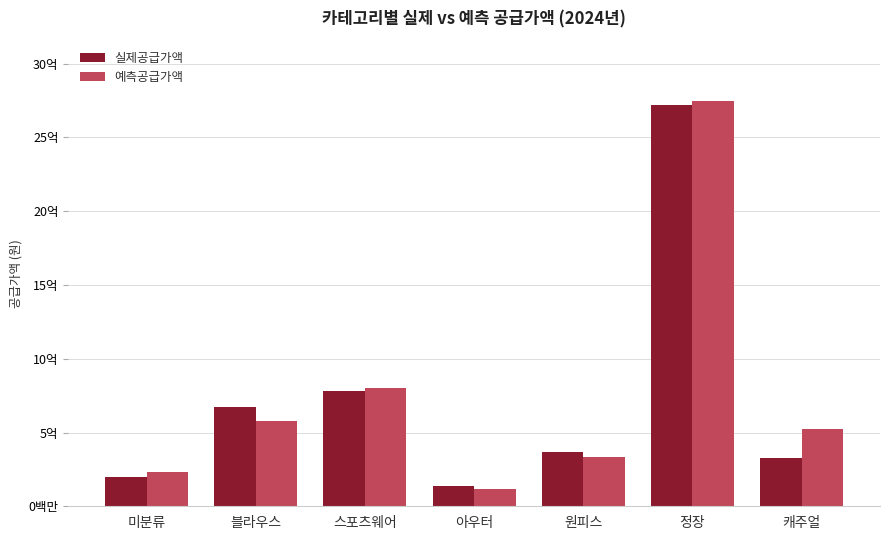

List the labels in order of 예측공급가액 value, largest first.

정장, 스포츠웨어, 블라우스, 캐주얼, 원피스, 미분류, 아우터